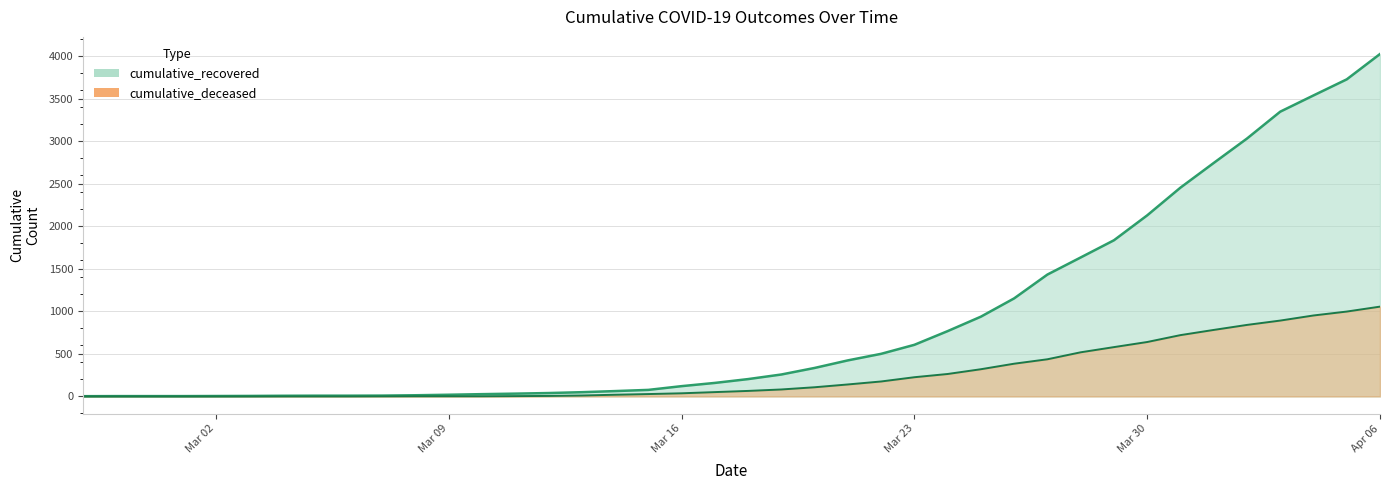

Which series has the largest total across all categories?

cumulative_recovered